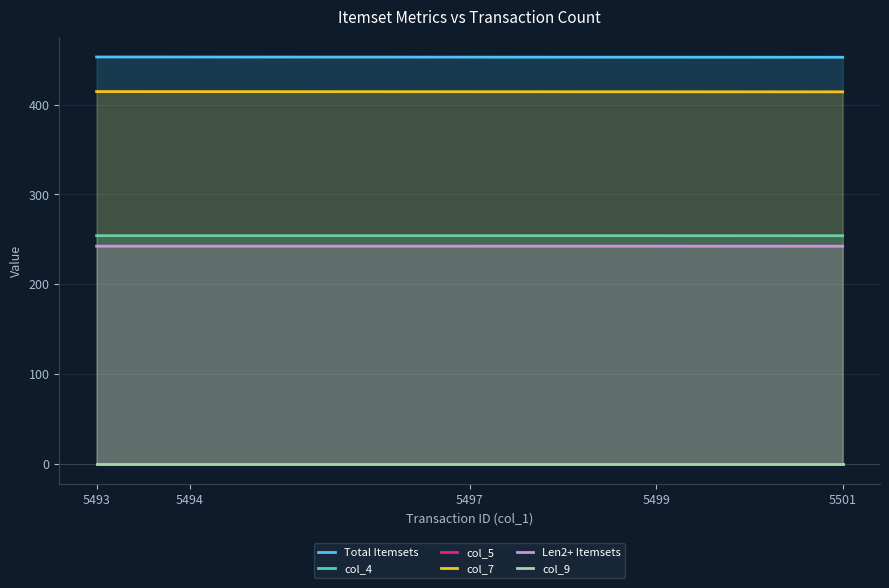

Which series has the largest total across all categories?

Total Itemsets